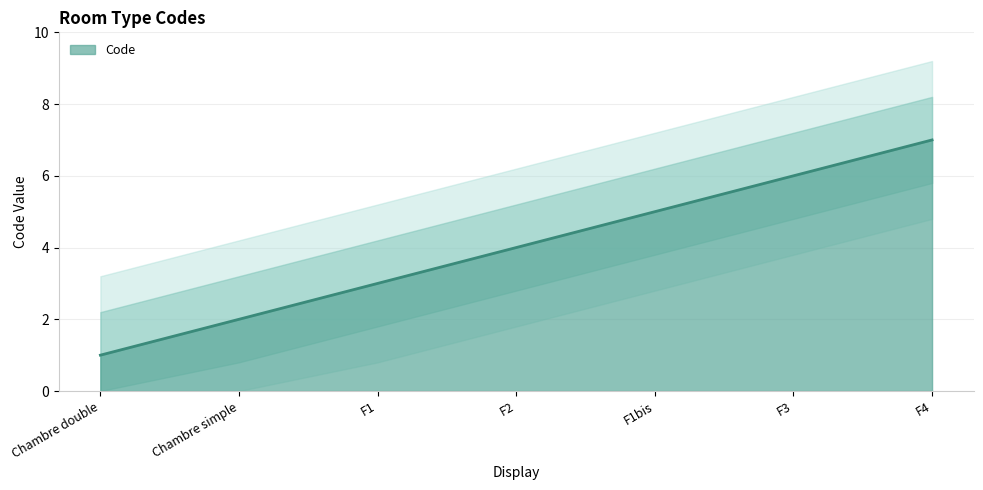

Reading left to right, extract all data points from this chart.

Chambre double=1	Chambre simple=2	F1=3	F2=4	F1bis=5	F3=6	F4=7